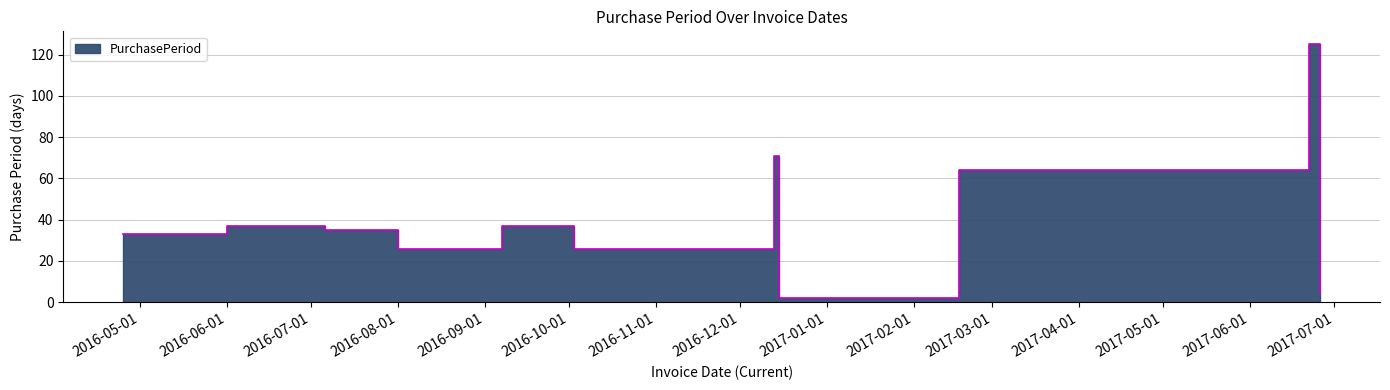

Rank the categories by value from highest to lowest.

2017-06-22, 2016-12-13, 2017-02-17, 2016-06-01, 2016-09-07, 2016-07-06, 2016-04-25, 2016-08-01, 2016-10-03, 2017-06-26, 2016-12-15